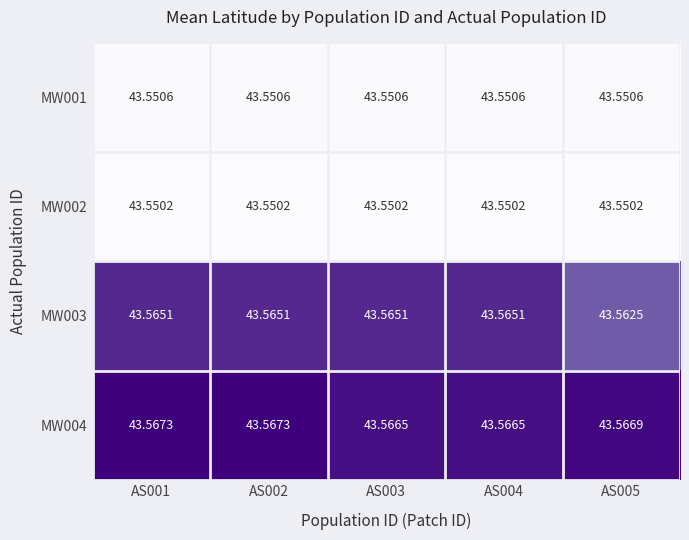

What is the spread (max minus min) of values at AS005?

0.0